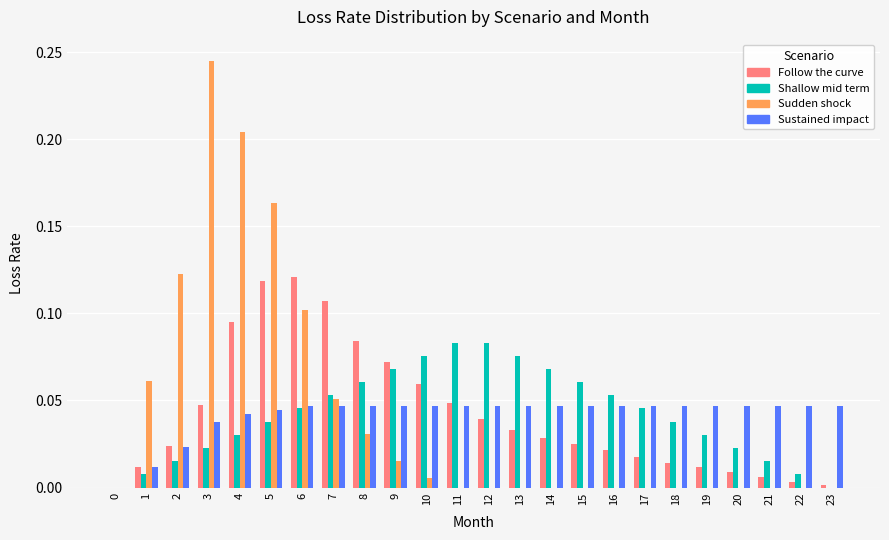

The value of Shallow mid term at 9 is 0.1. True or false?

True